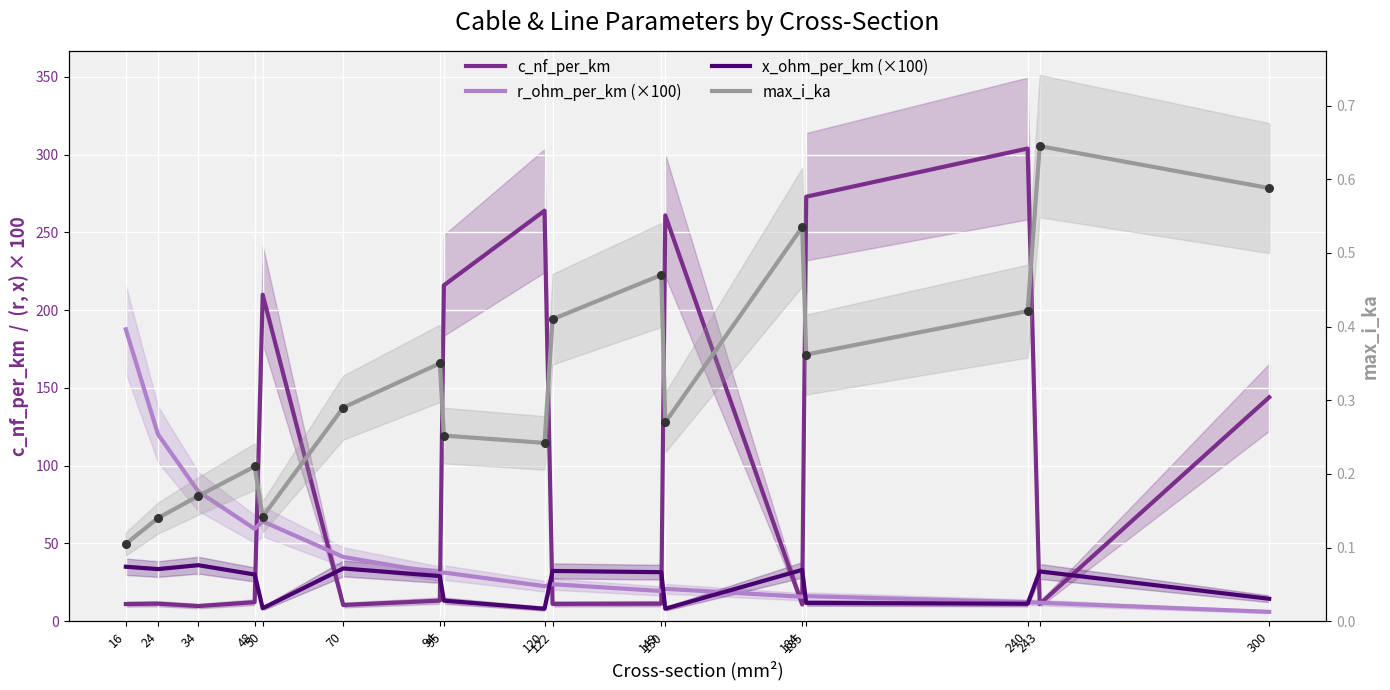

At how many categories does at least one series exceed 295?

1